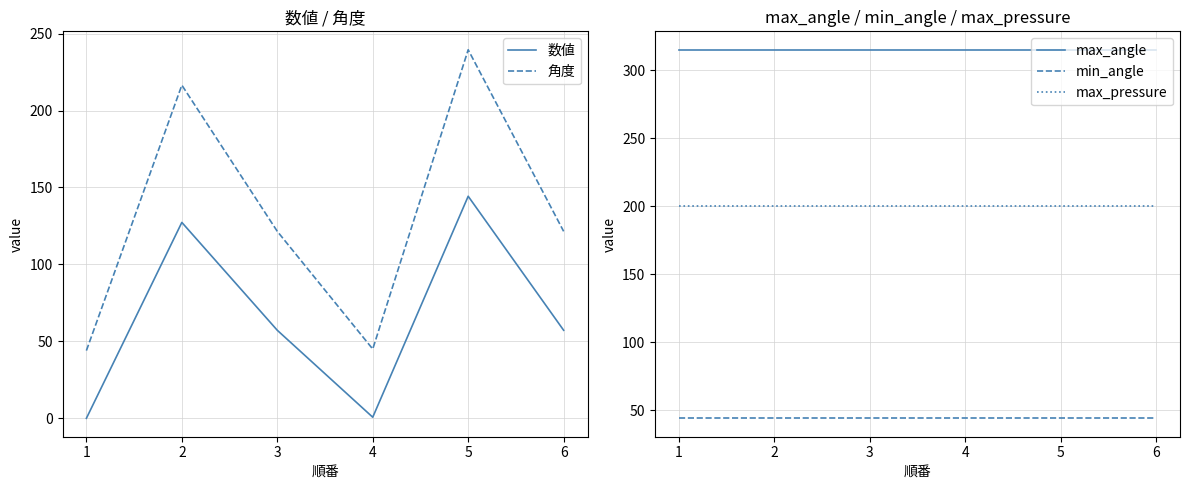

The value of 数値 at 5 is 144.3. True or false?

True